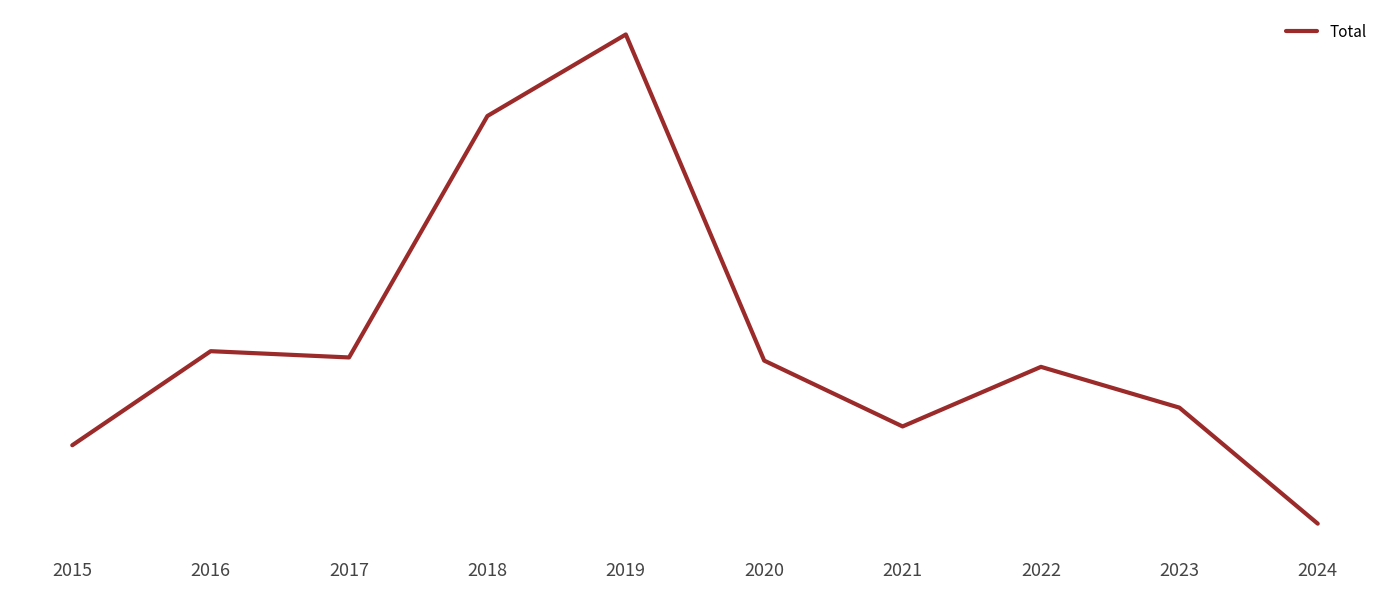

What is the approximate value at 2021, to the nearest 50?

100